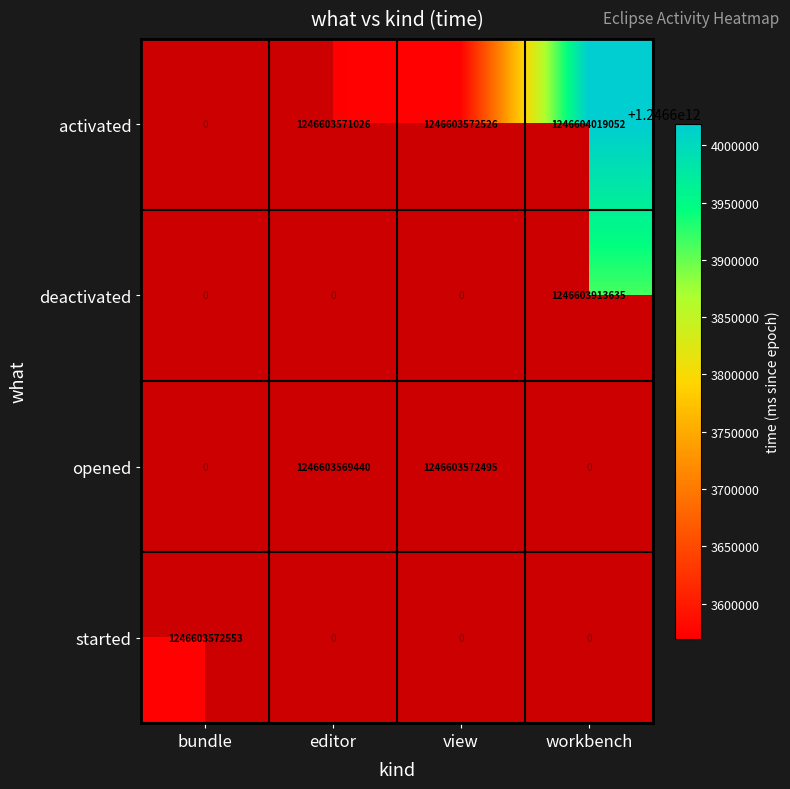

How many values in started are above zero?

1